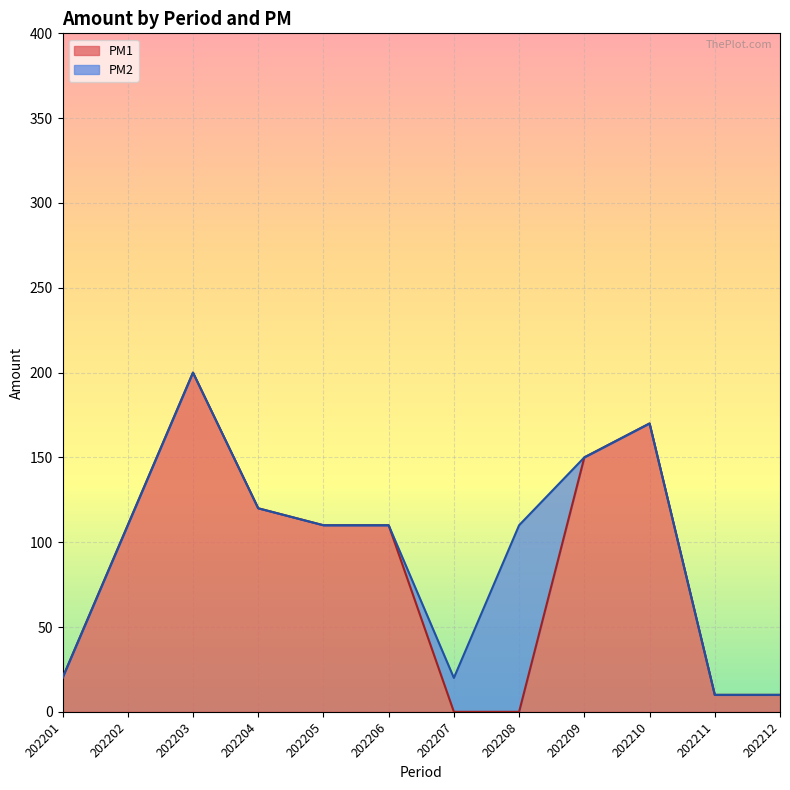

List the labels in order of value, smallest first.

202207, 202208, 202211, 202212, 202201, 202202, 202205, 202206, 202204, 202209, 202210, 202203